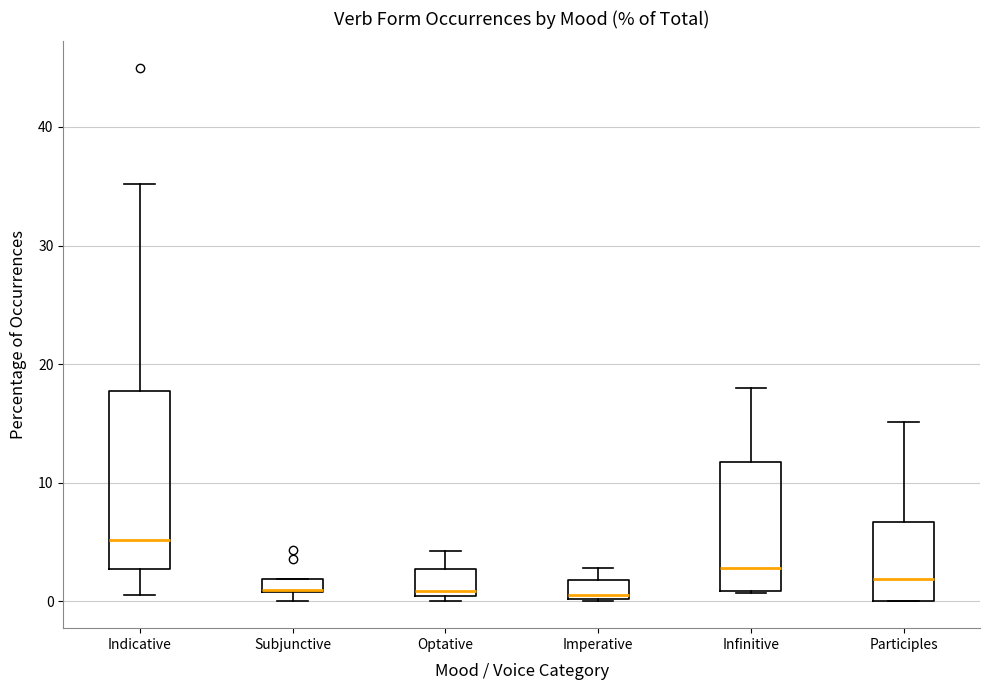

Which box is the tallest, from its lower edge to its upper edge?

Indicative